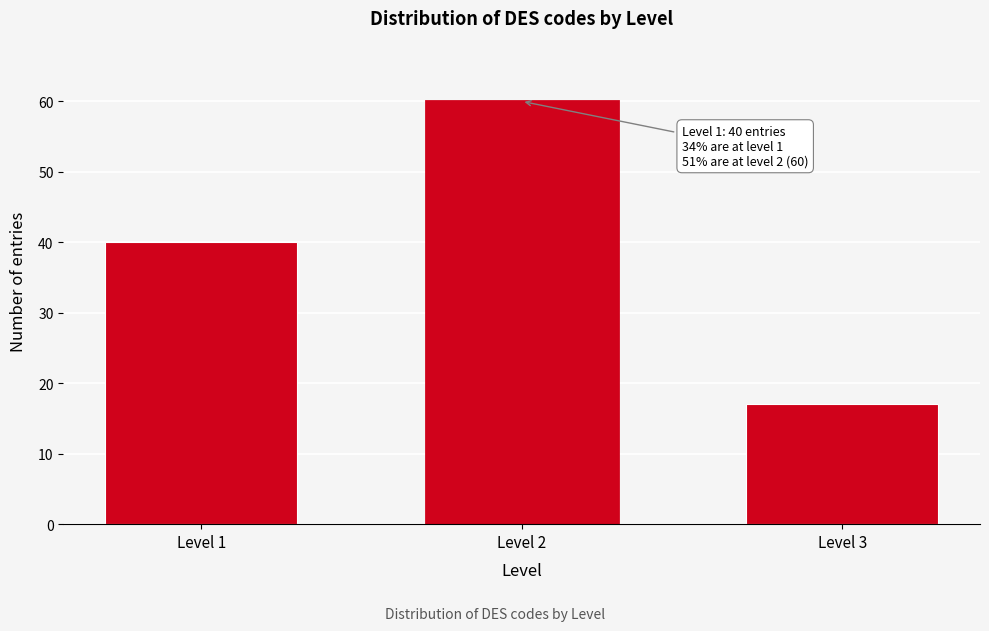

Reading left to right, list all the values displayed in this chart.

40	60	17